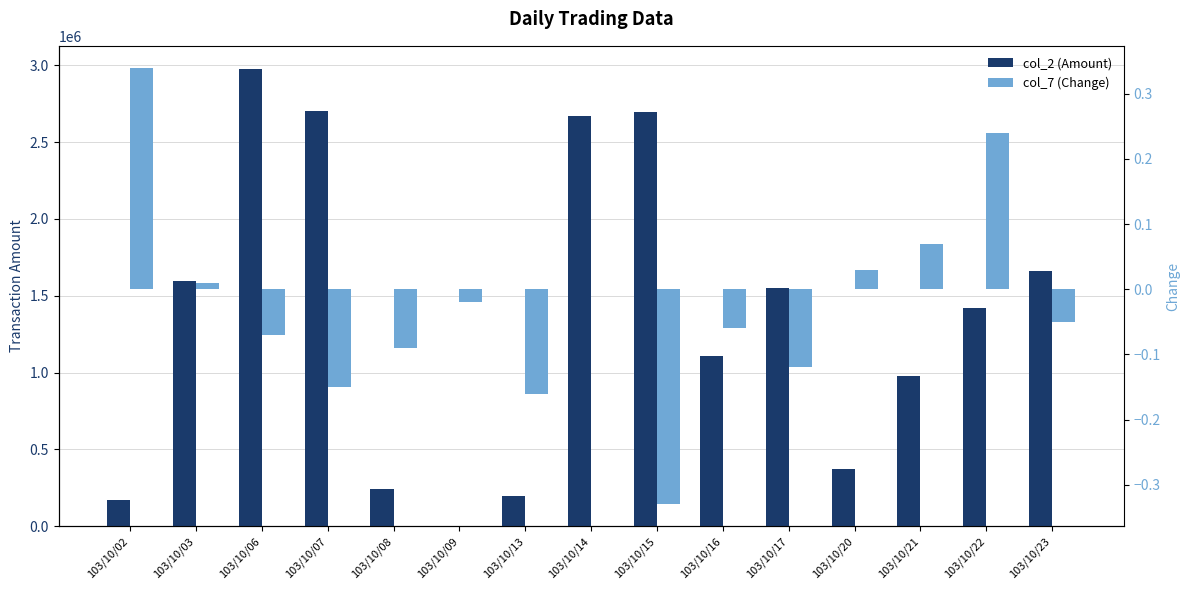

Rank the categories by col_7 (Change) value from lowest to highest.

103/10/15, 103/10/13, 103/10/07, 103/10/17, 103/10/08, 103/10/06, 103/10/16, 103/10/23, 103/10/09, 103/10/14, 103/10/03, 103/10/20, 103/10/21, 103/10/22, 103/10/02